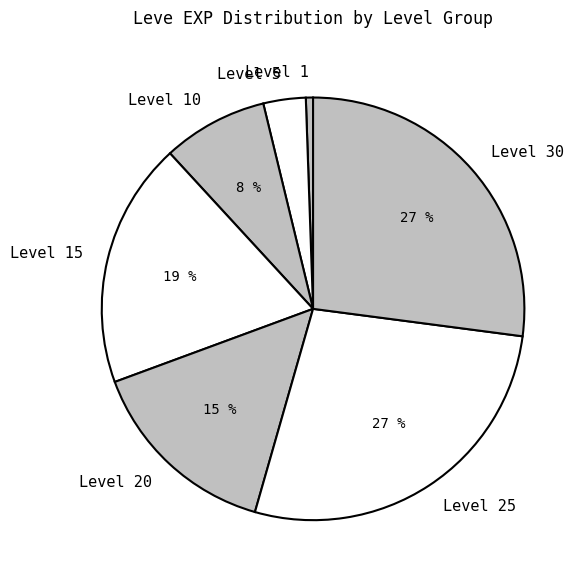

Between Level 1 and Level 15, which is larger?

Level 15